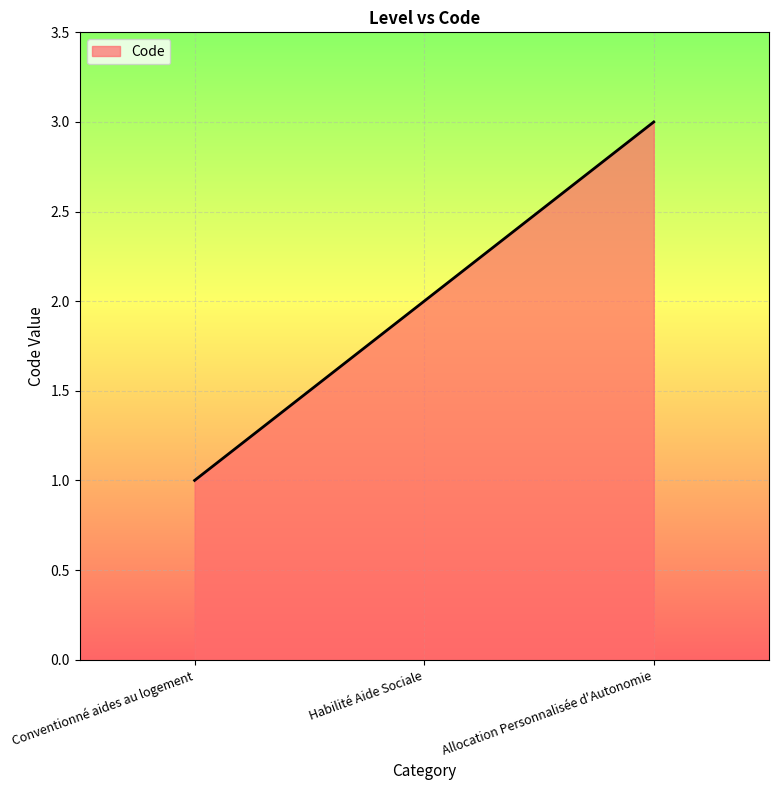

List the labels in order of value, largest first.

Allocation Personnalisée d'Autonomie, Habilité Aide Sociale, Conventionné aides au logement